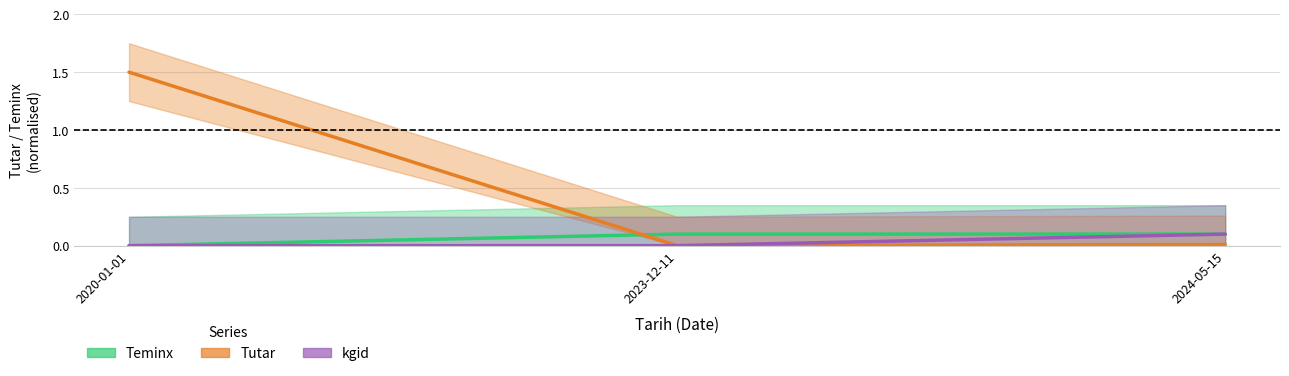

The value of Tutar at 2023-12-11 is 0.0. True or false?

True